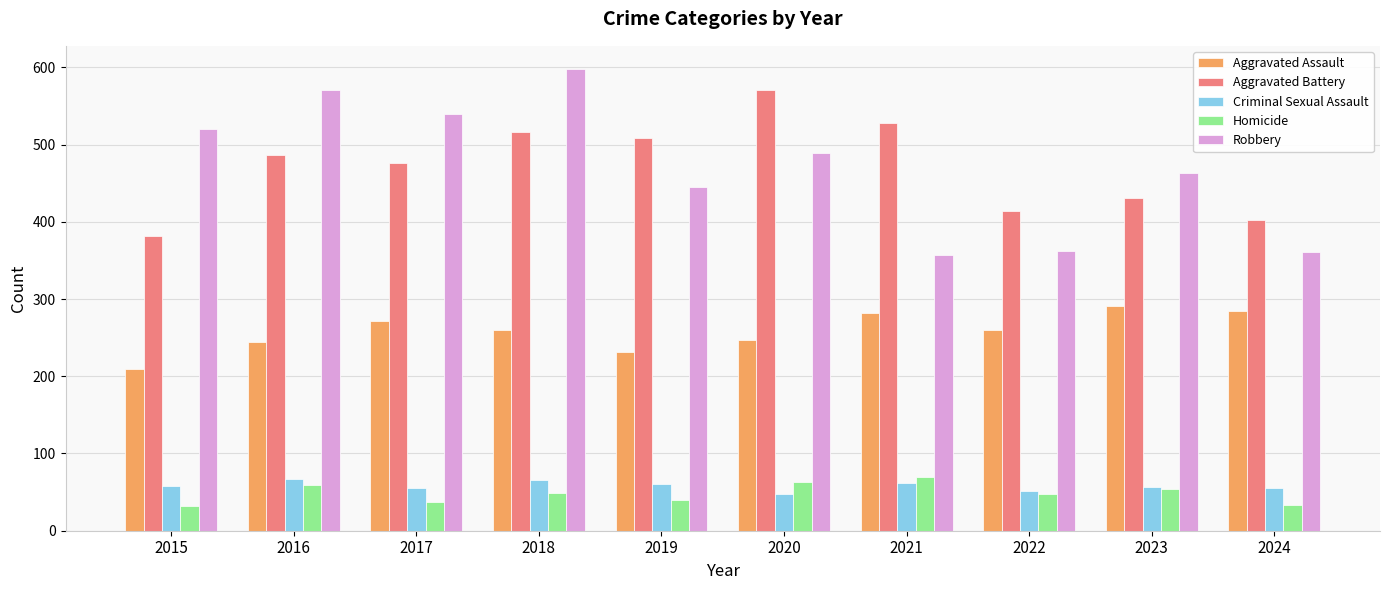

How many groups of bars are there?

10